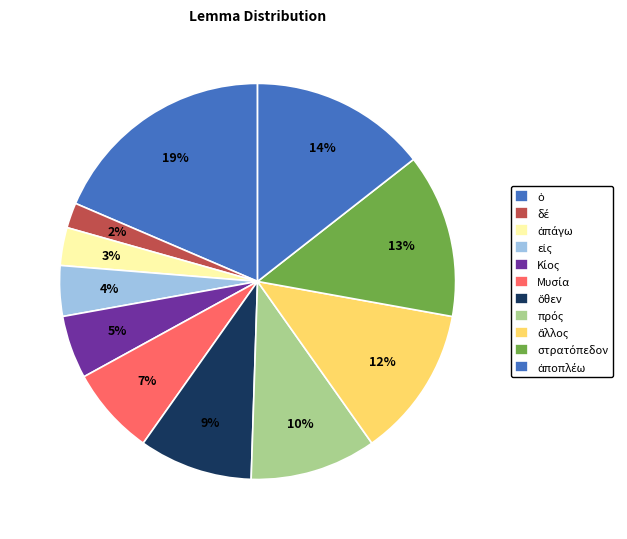

Count the number of slices in the pie.

11